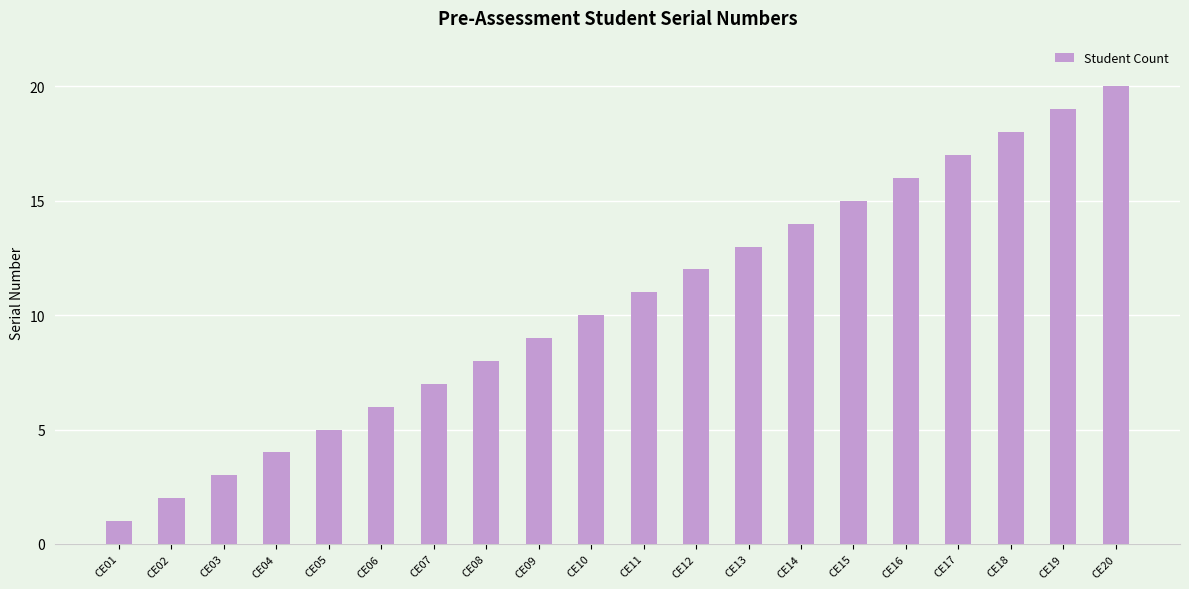

True or false: the data shows 22 at CE16.

False